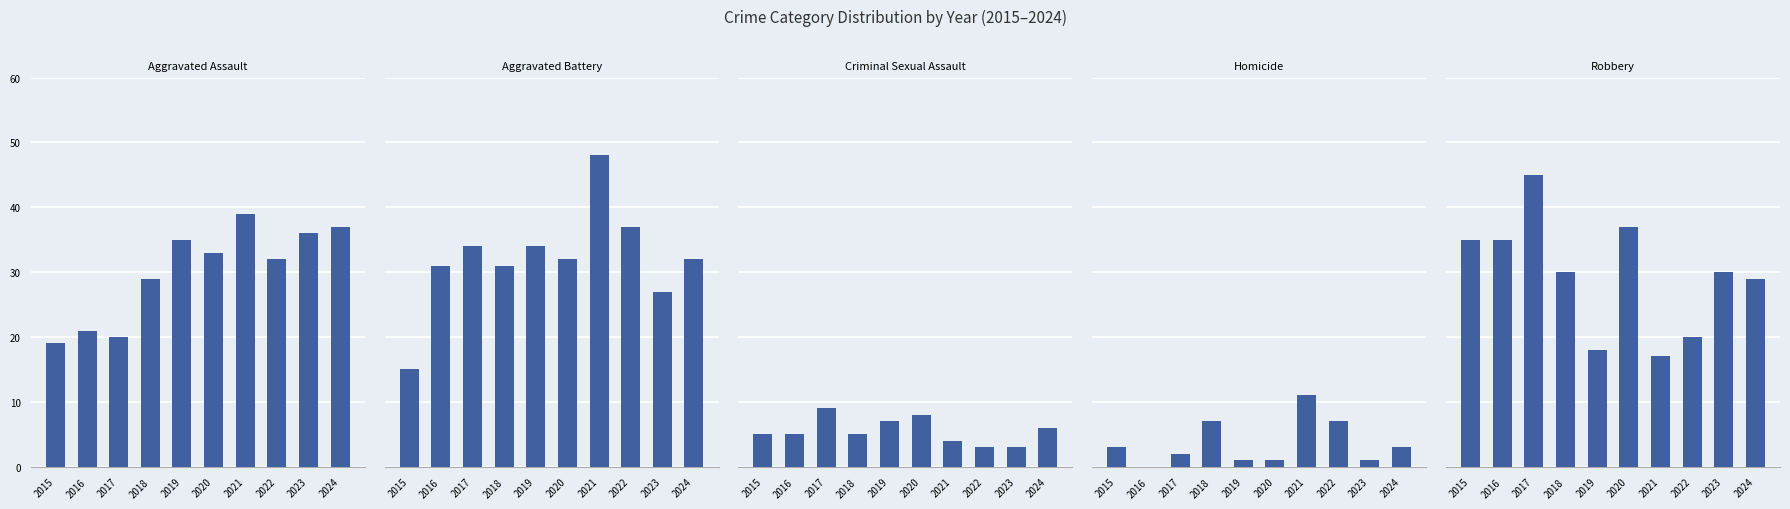

The value of Robbery at 2016 is 35. True or false?

True